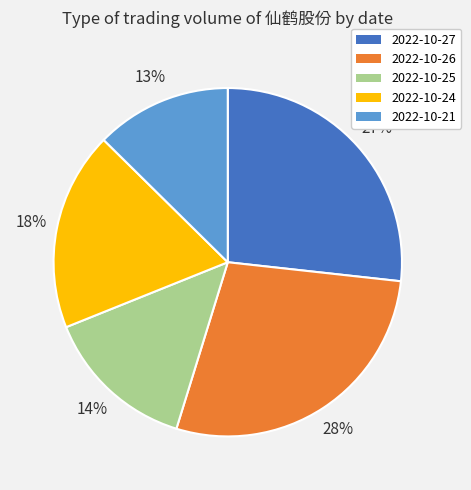

To the nearest percent, what is the difference between the largest and smallest slice percentages?

15%